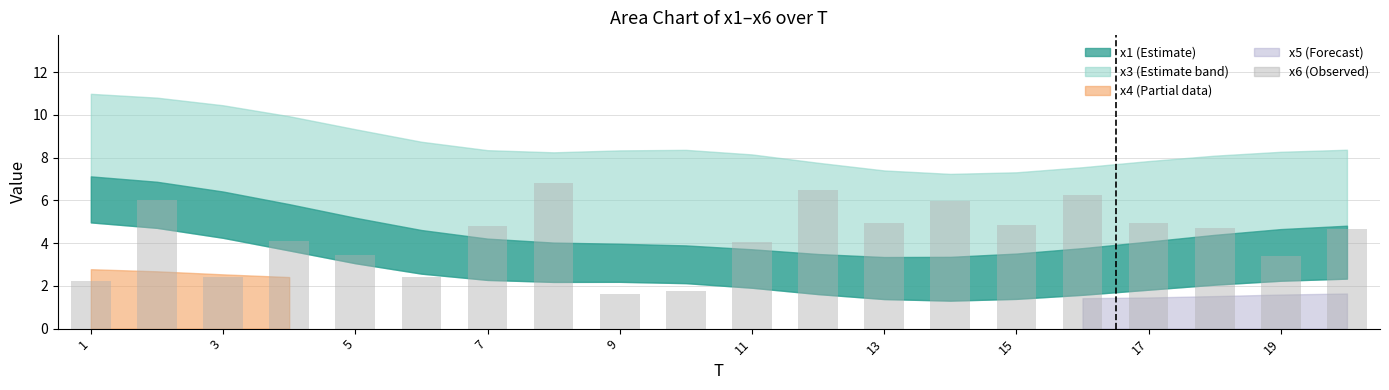

What is the difference between the second highest and minimum values?

4.8